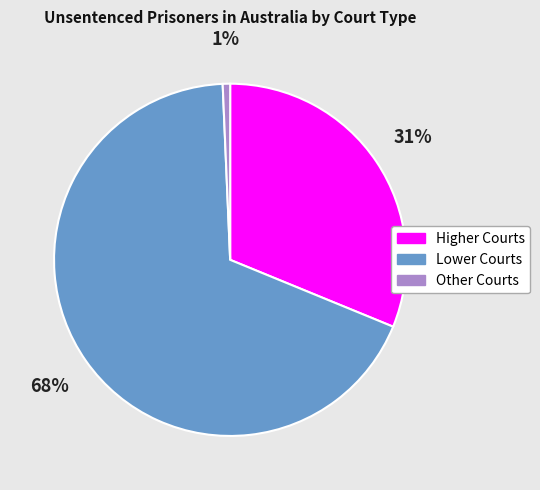

Rank the categories by value from lowest to highest.

Other Courts, Higher Courts, Lower Courts